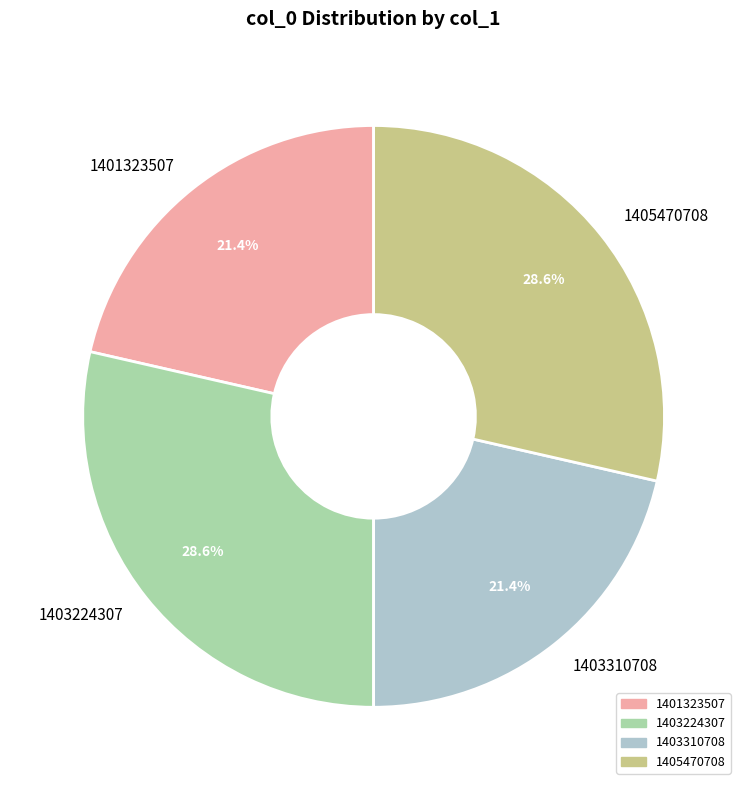

Approximately how many times larger is the value at 1403224307 compared to 1405470708?

1.0